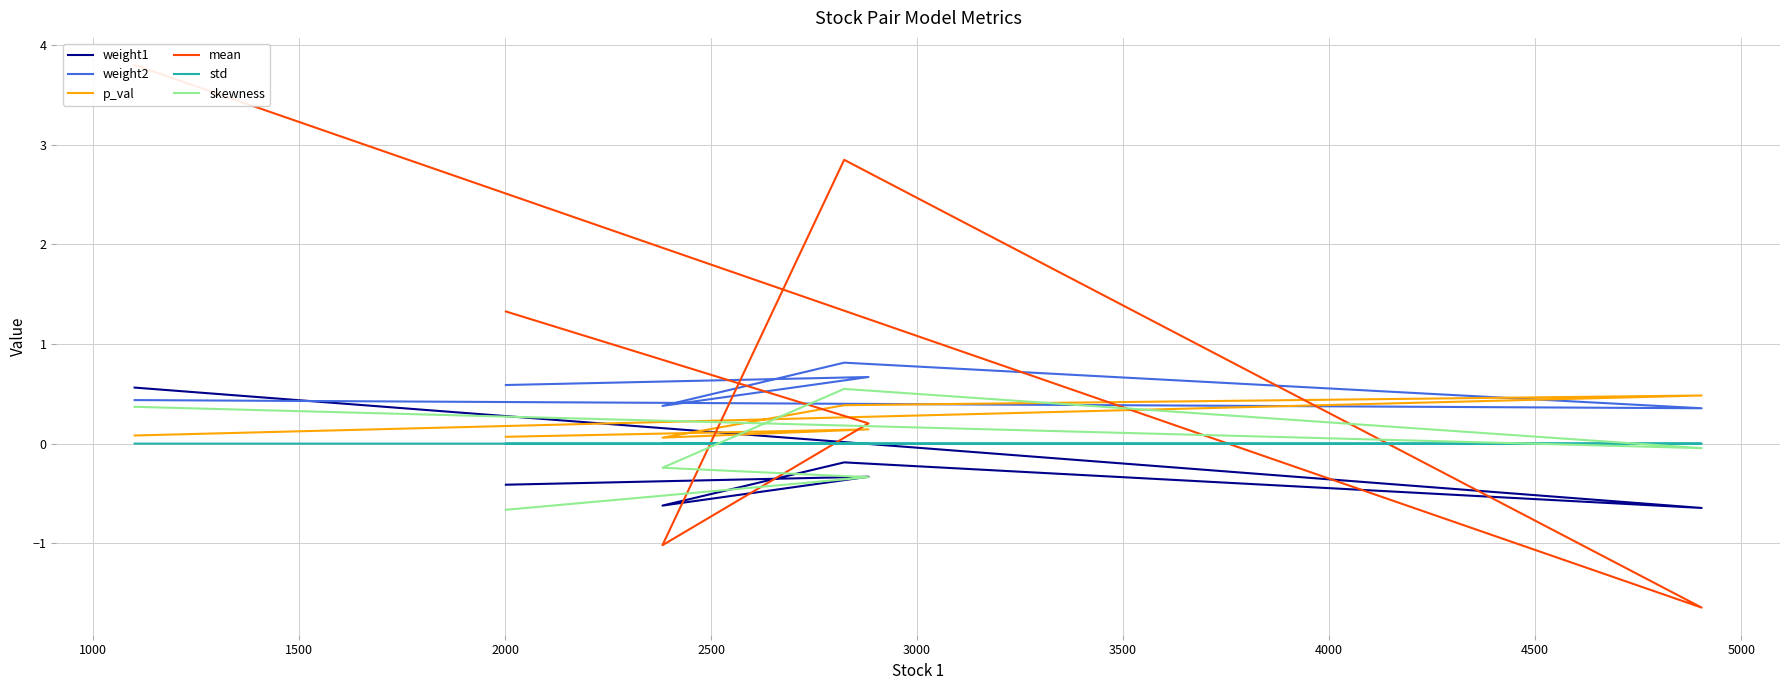

Which series has the largest total across all categories?

mean